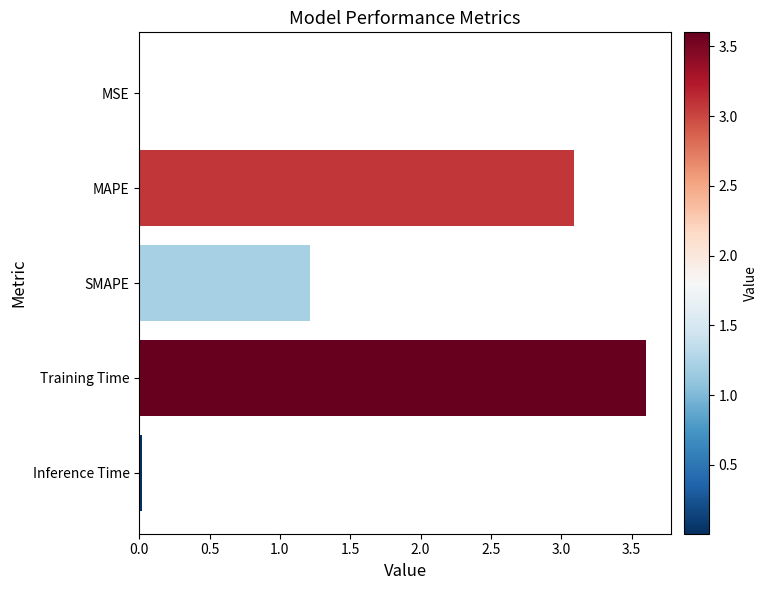

At which label is the value closest to 1?

SMAPE